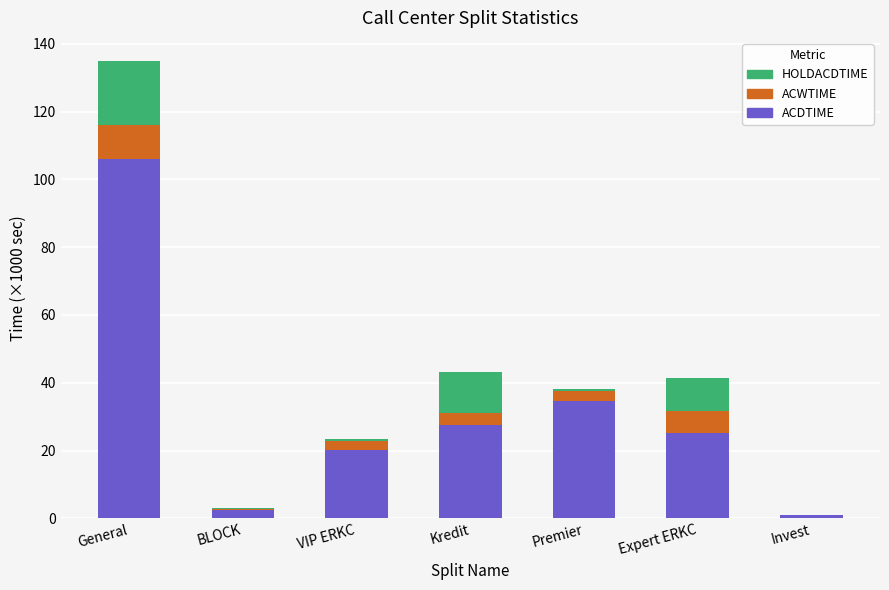

Reading left to right, list the values for the ACDTIME series.

General=105.9	BLOCK=2.6	VIP ERKC=20.3	Kredit=27.6	Premier=34.7	Expert ERKC=25.2	Invest=1.1